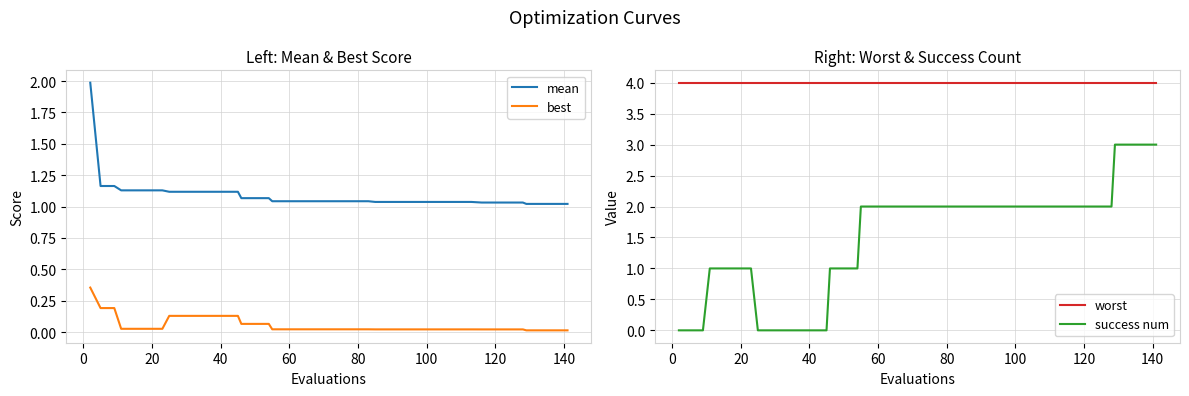

What is the maximum value for best?

0.4